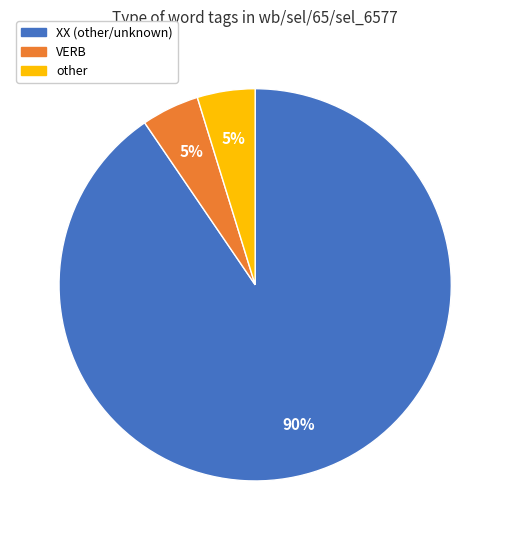

How many slices are in this pie chart?

3